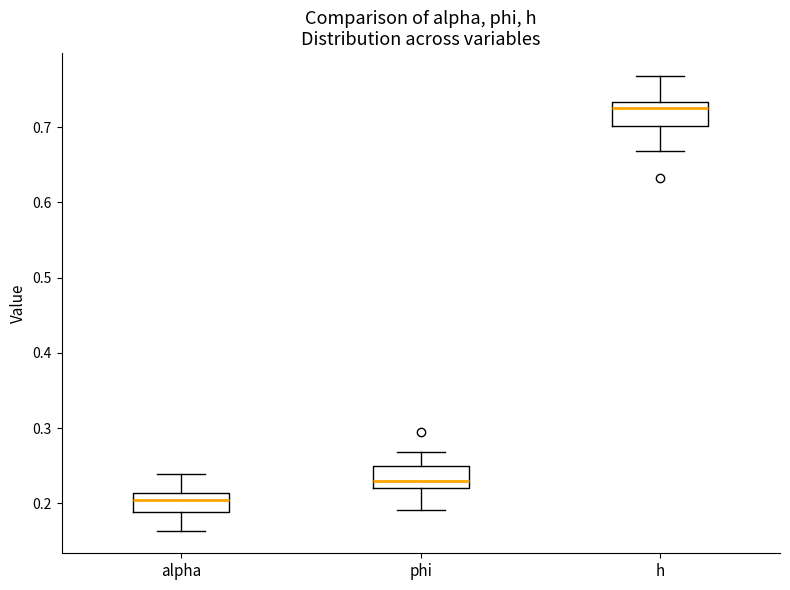

Which box has the highest median line?

h